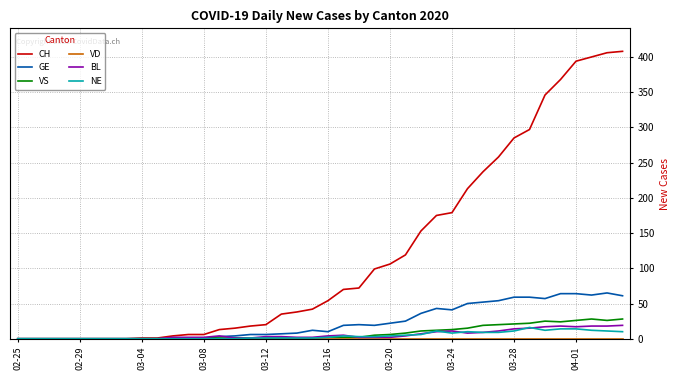

What is the maximum value shown in the chart?

408